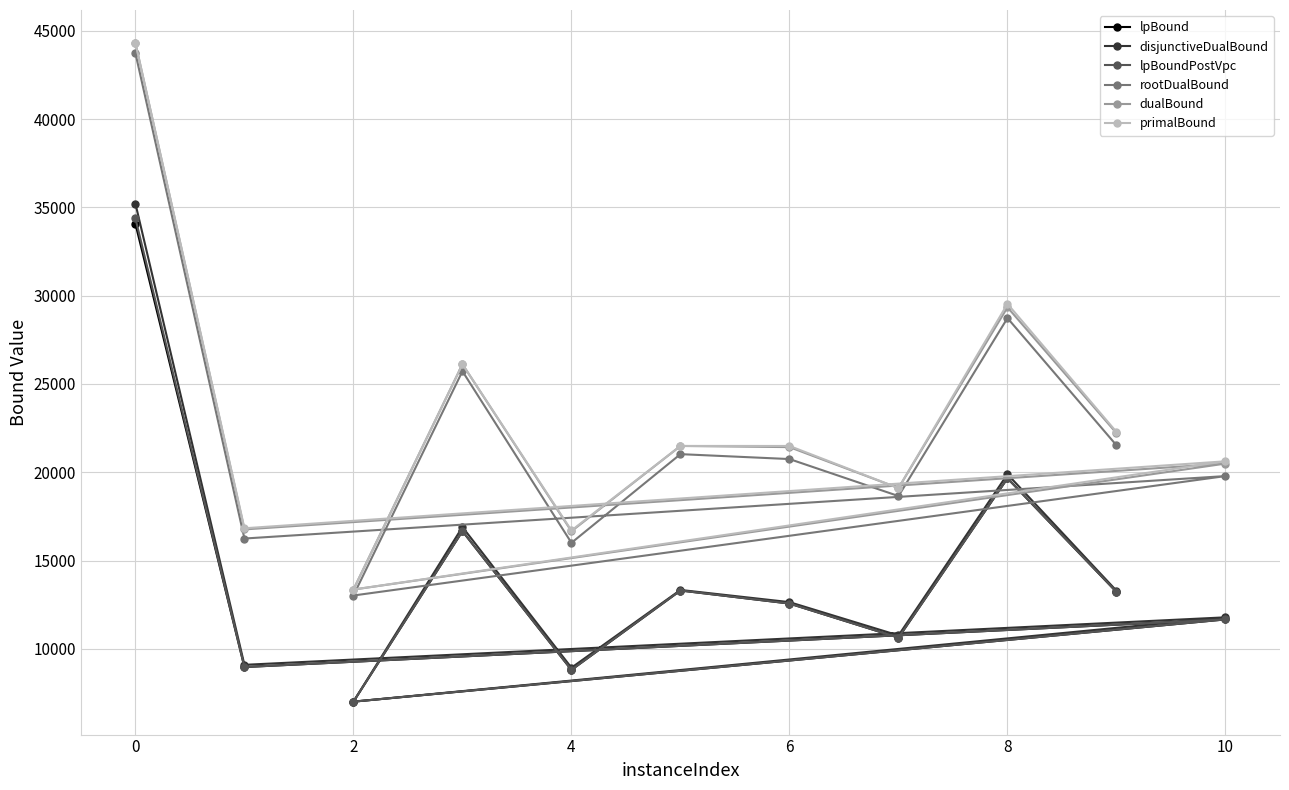

Which label corresponds to the smallest value in the chart?

2